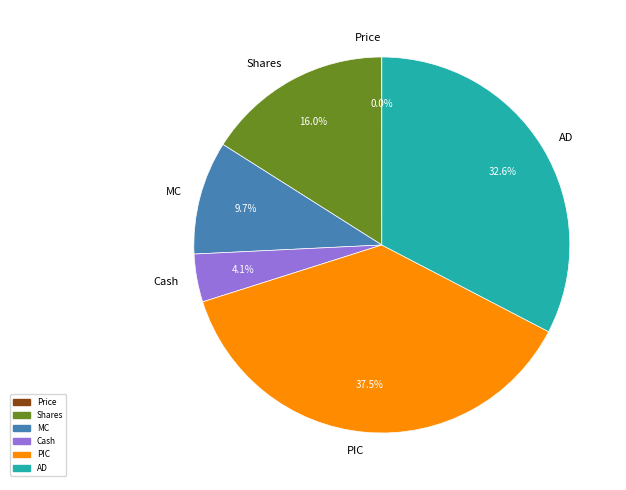

What is the largest slice in the pie chart?

PIC